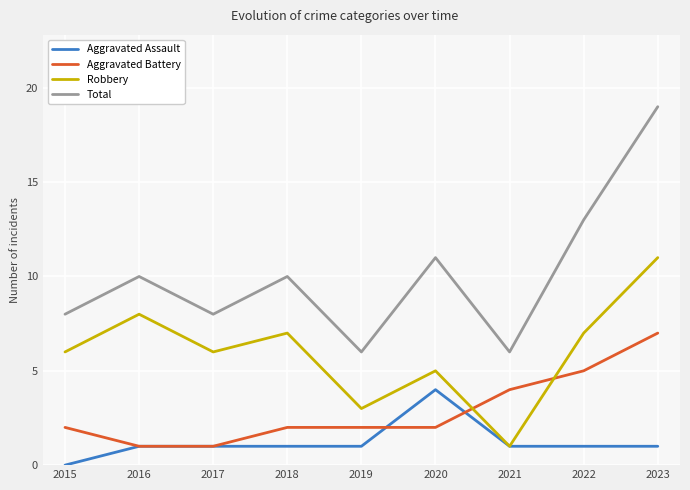

Which label corresponds to the largest value in the chart?

2023